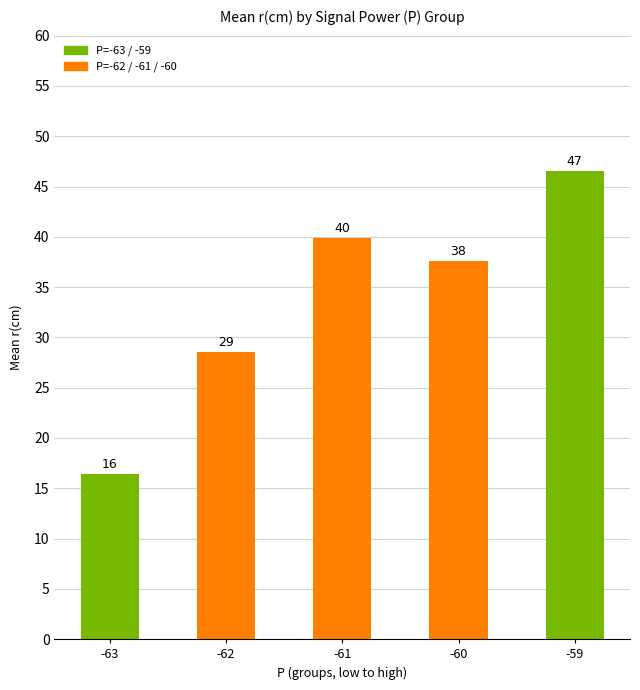

Are the bars horizontal?

No